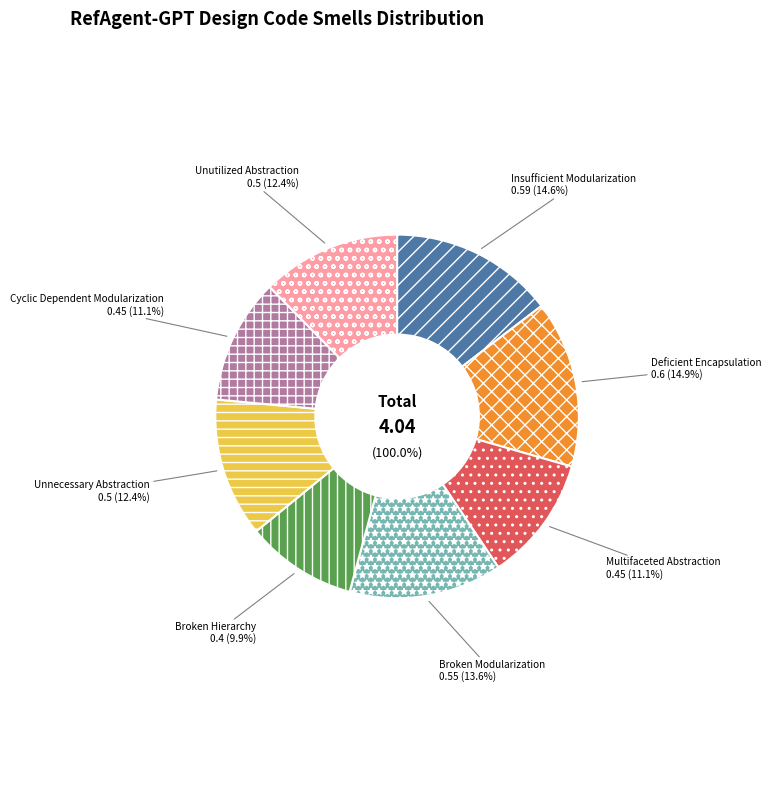

True or false: Broken Hierarchy accounts for 10% of the total.

True